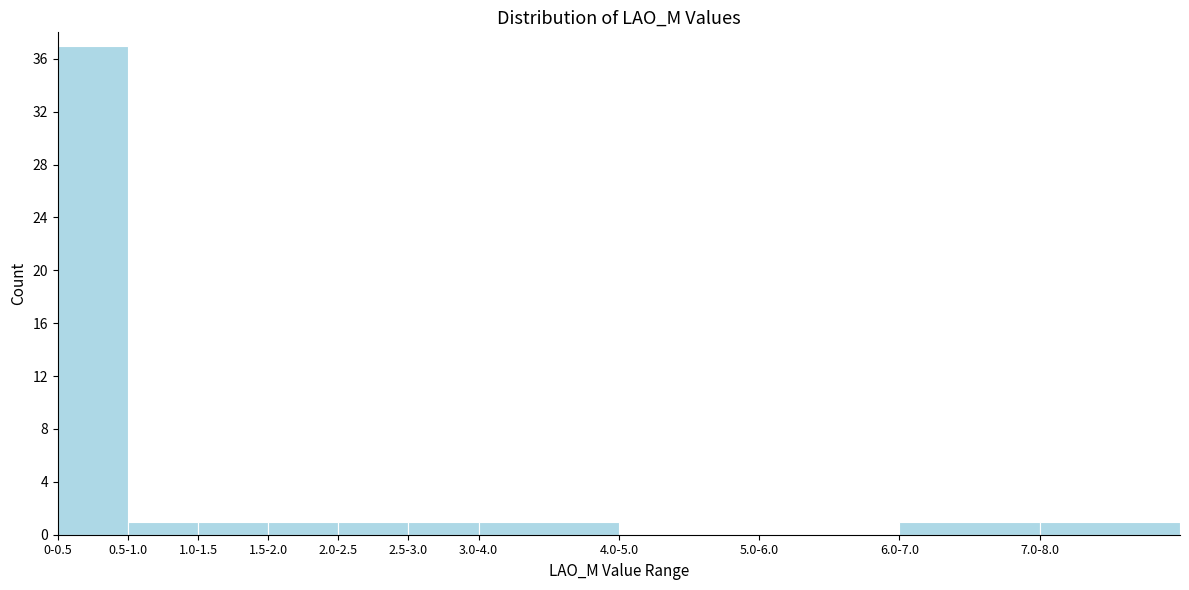

Reading left to right, transcribe all the data shown in this chart.

0-0.5=37	0.5-1.0=1	1.0-1.5=1	1.5-2.0=1	2.0-2.5=1	2.5-3.0=1	3.0-4.0=1	4.0-5.0=0	5.0-6.0=0	6.0-7.0=1	7.0-8.0=1